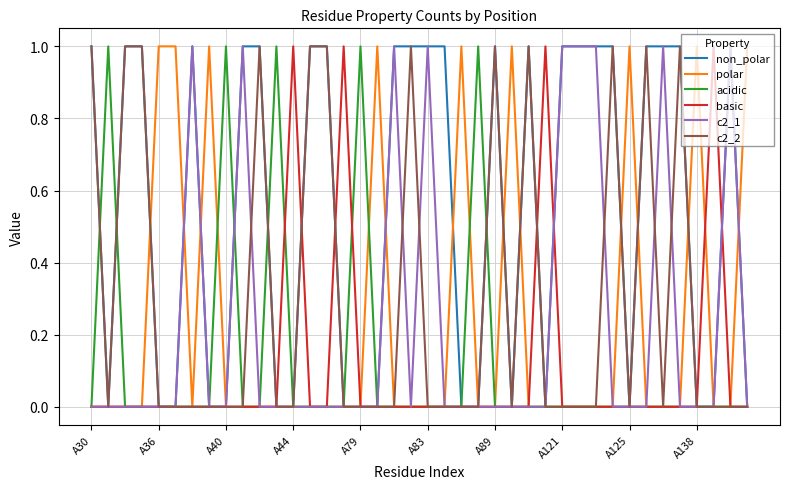

What are all the series names shown in the legend?

non_polar, polar, acidic, basic, c2_1, c2_2